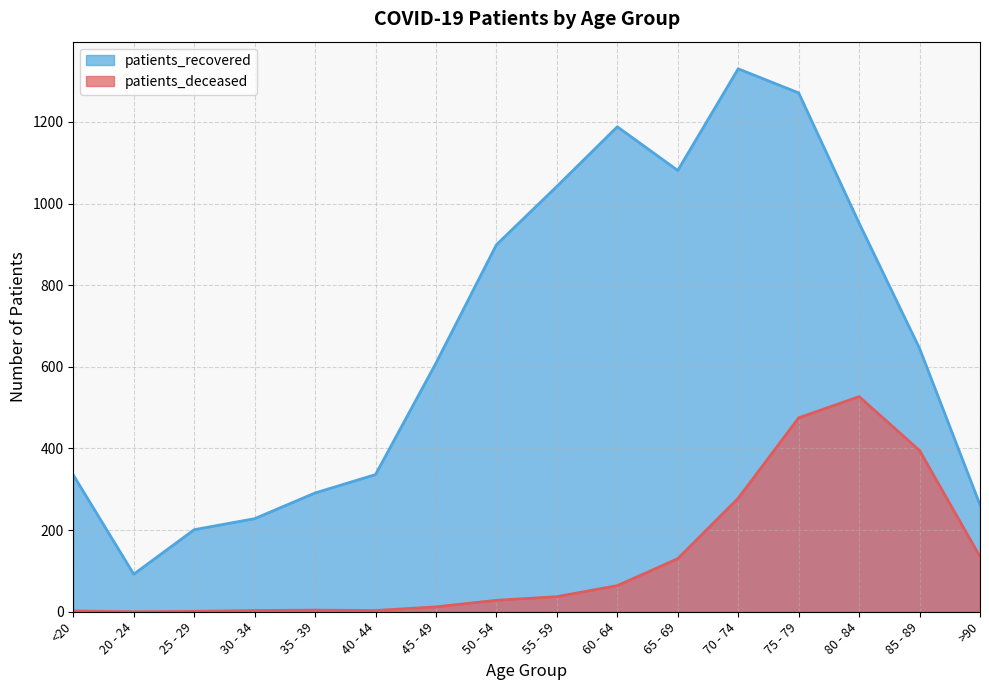

Does the chart have visible grid lines?

Yes